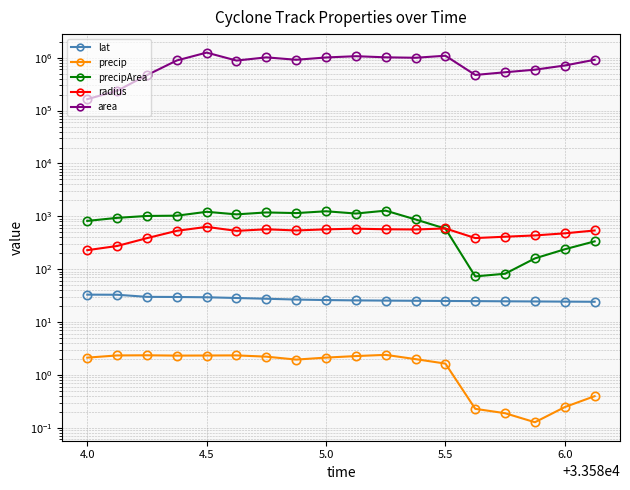

What is the value of the precip point at the 5th from the left?

2.3